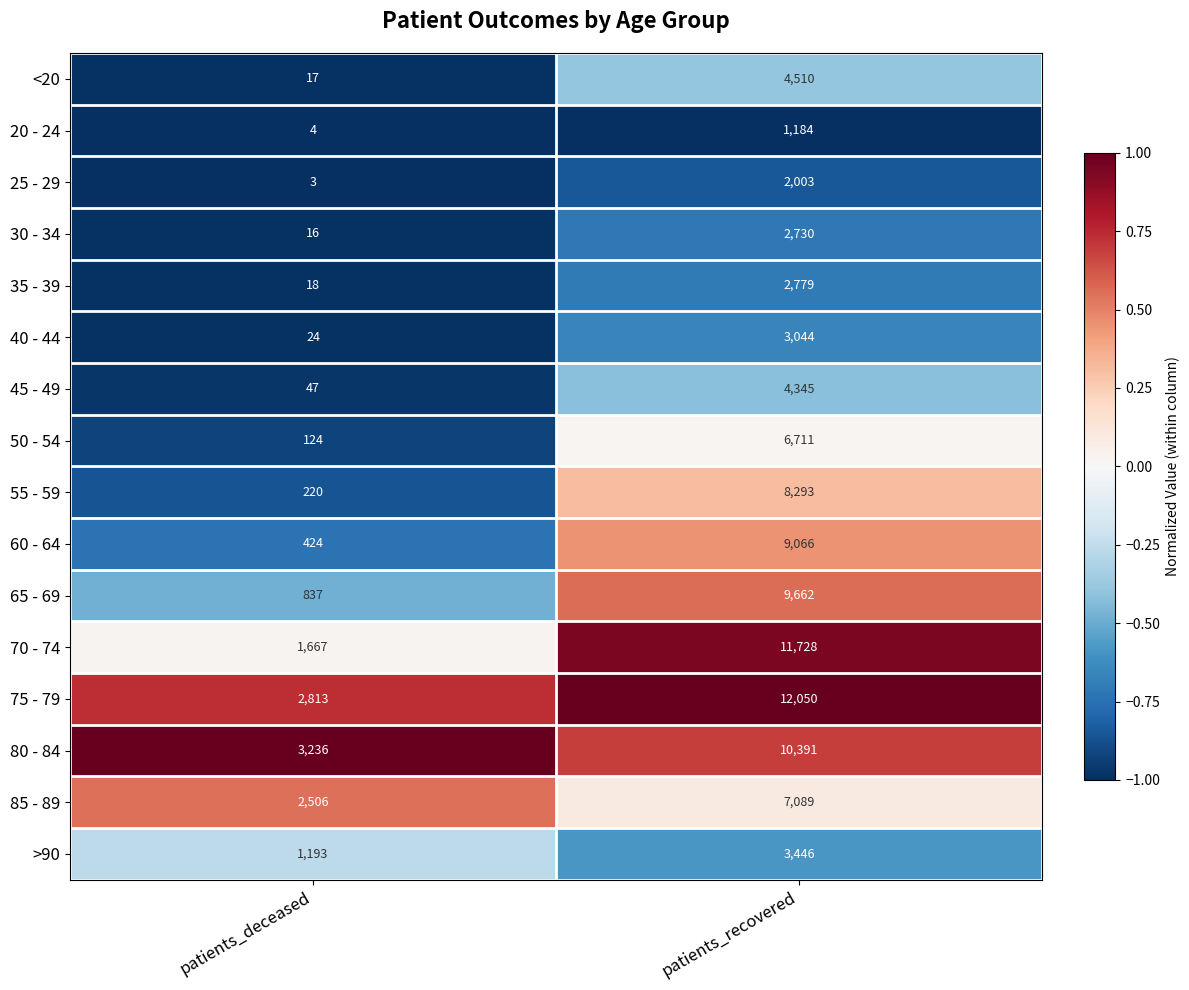

Which series has the largest range (max minus min)?

70 - 74